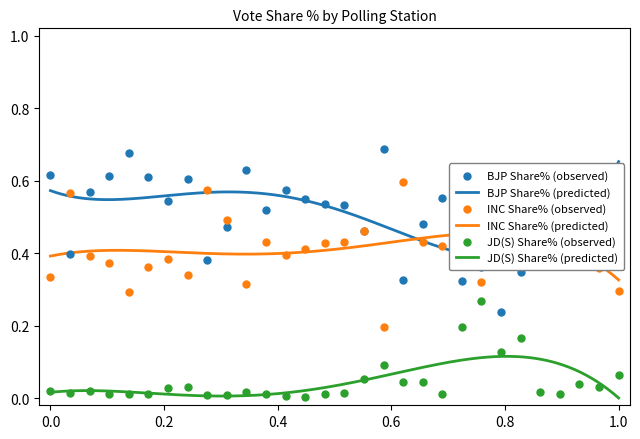

At how many categories does at least one series exceed 0?

30